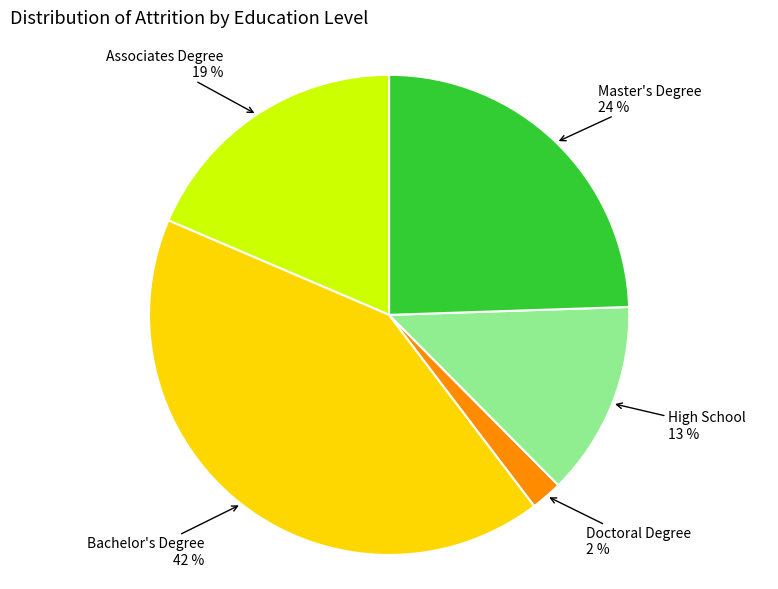

To the nearest percent, what is the difference between the largest and smallest slice percentages?

40%